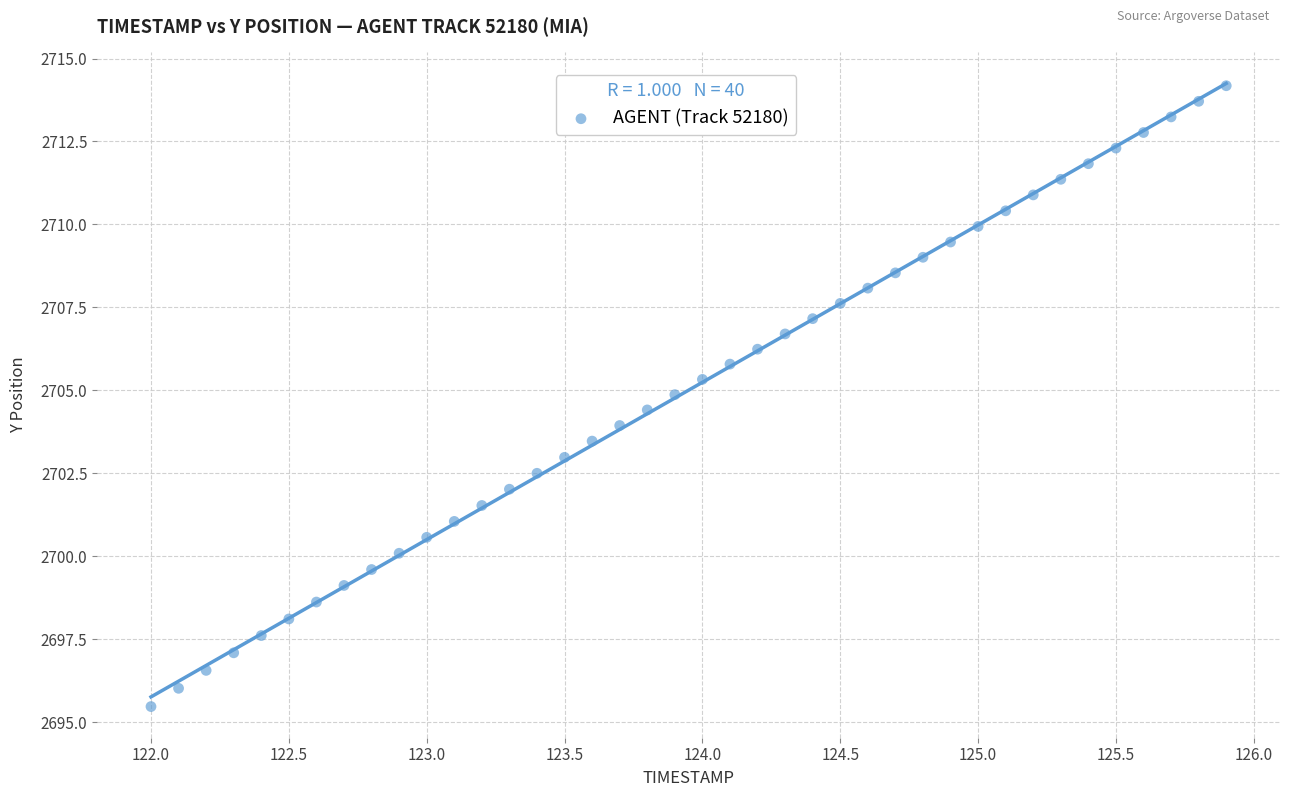

What is the range of X values (max minus min)?

3.9